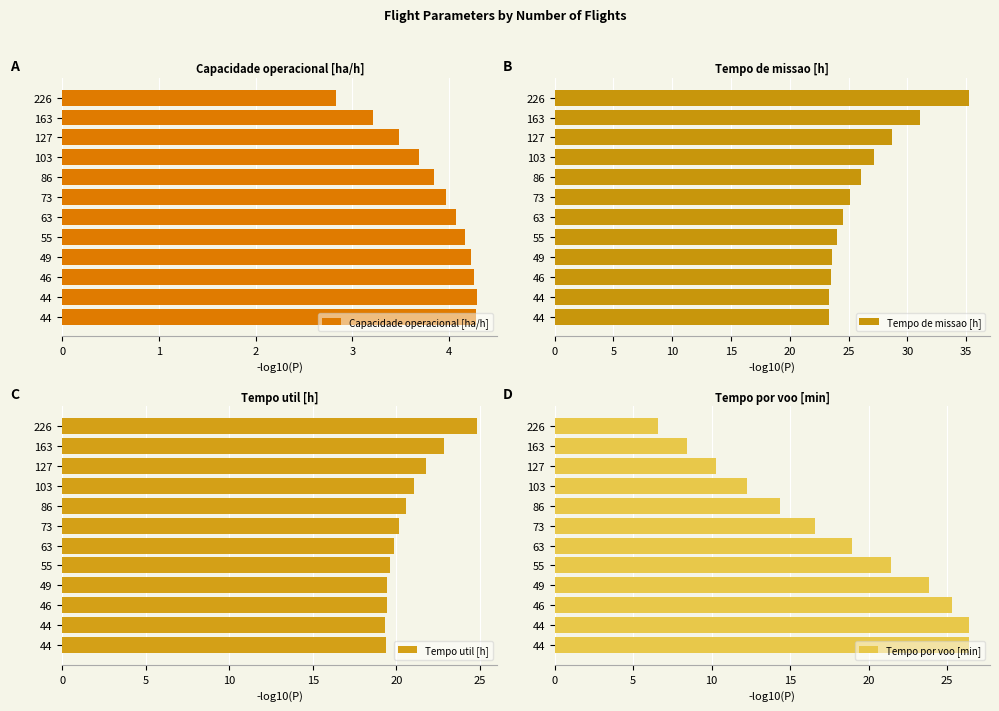

The Tempo util [h] series shows 20.6 at 86. True or false?

True